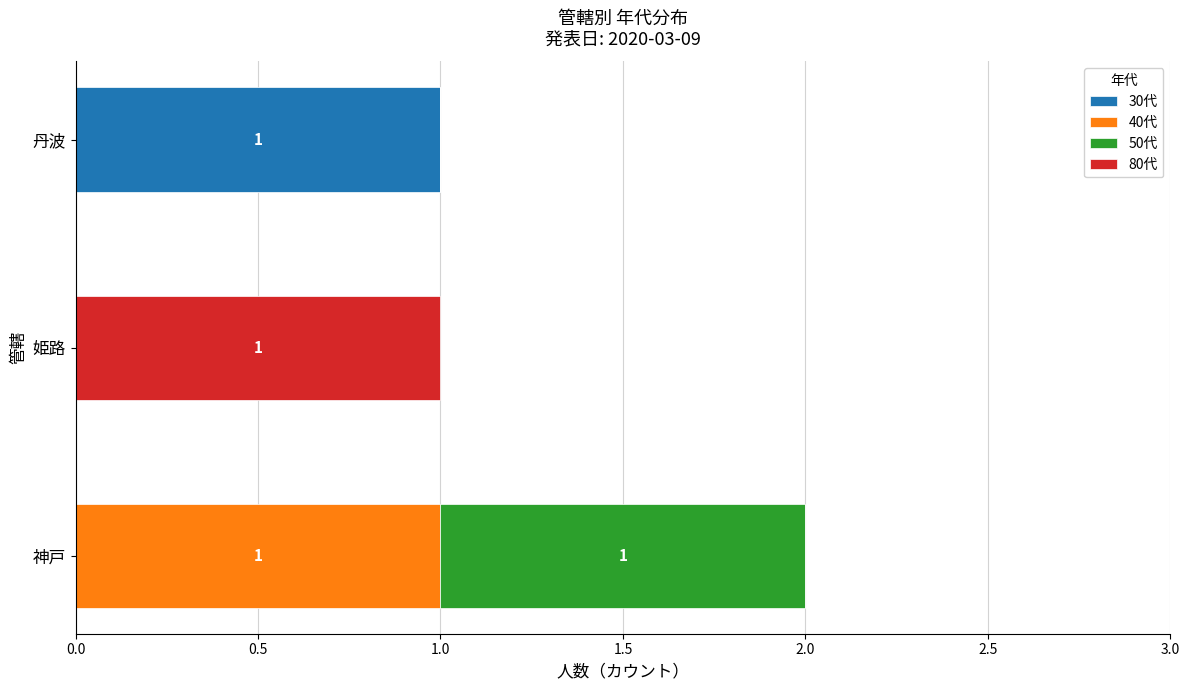

True or false: 30代 has a value of 0 at 丹波.

False